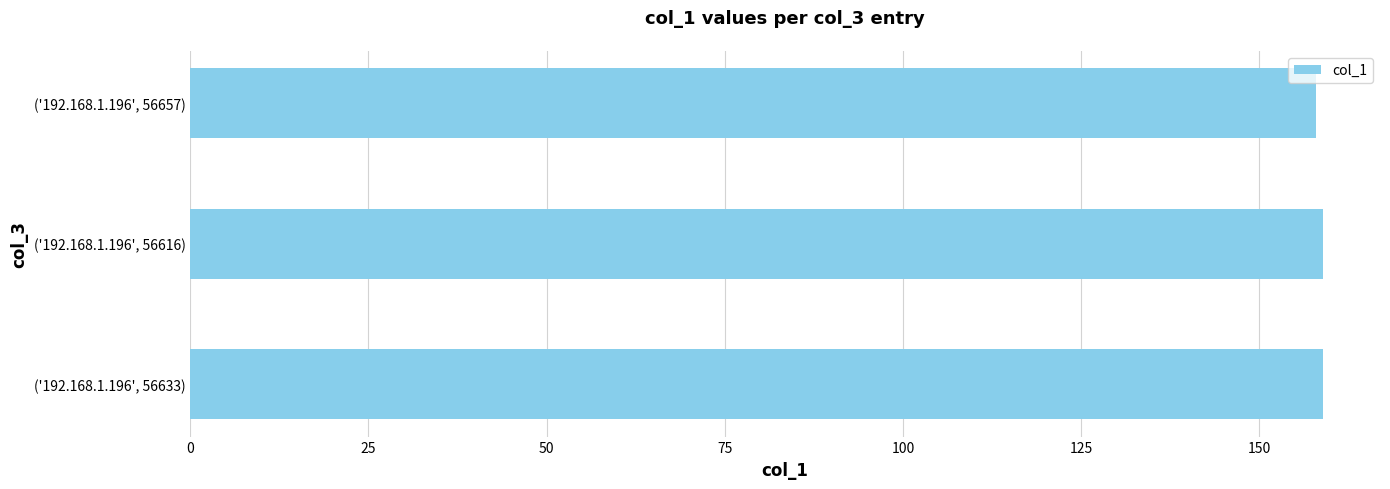

The value at ('192.168.1.196', 56633) is 211. True or false?

False